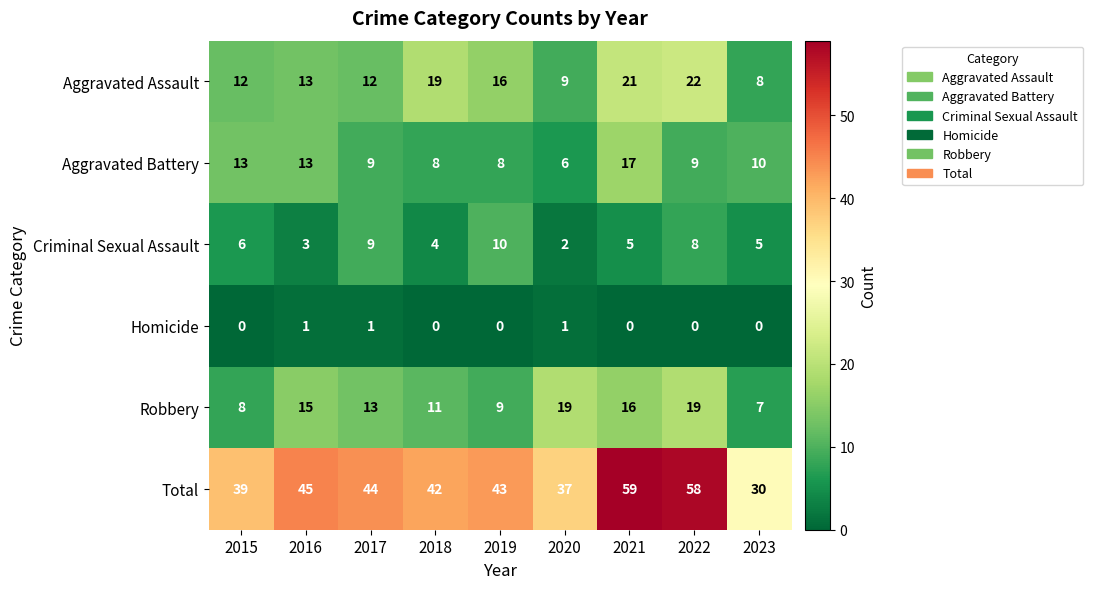

What is the highest value of the Total series?

59